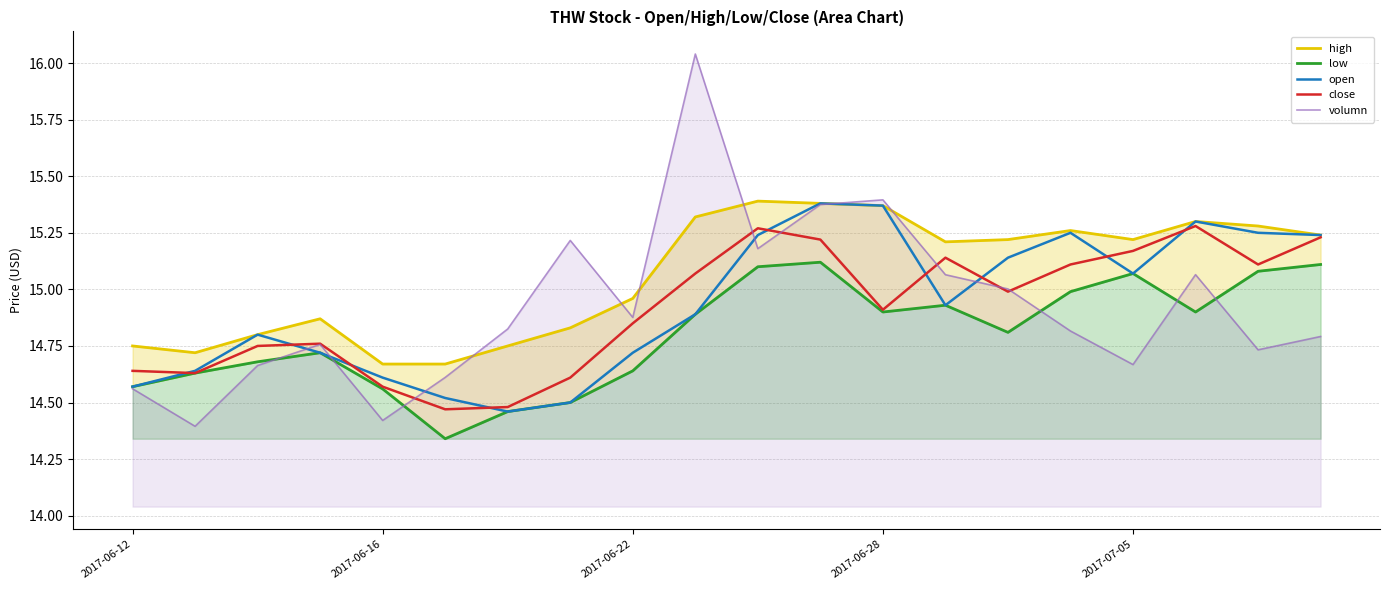

The volumn series shows 23.4 at 2017-06-28. True or false?

False